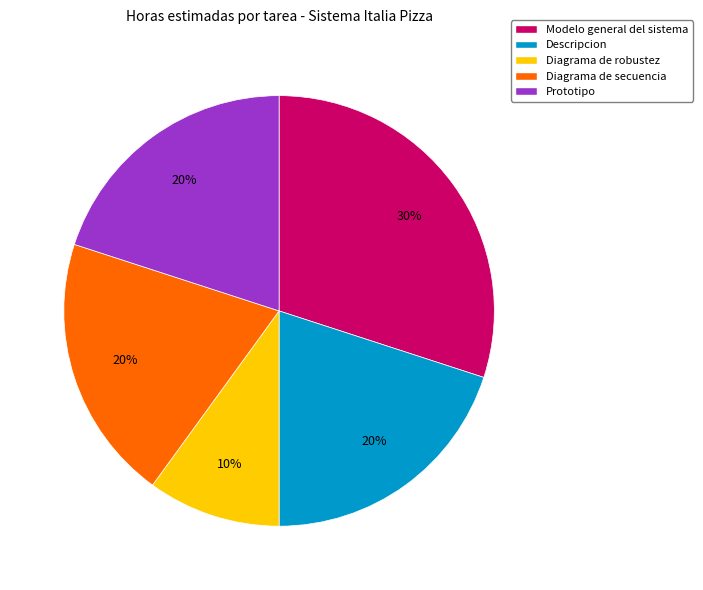

Is the sum of Diagrama de robustez and Prototipo greater than half?

No